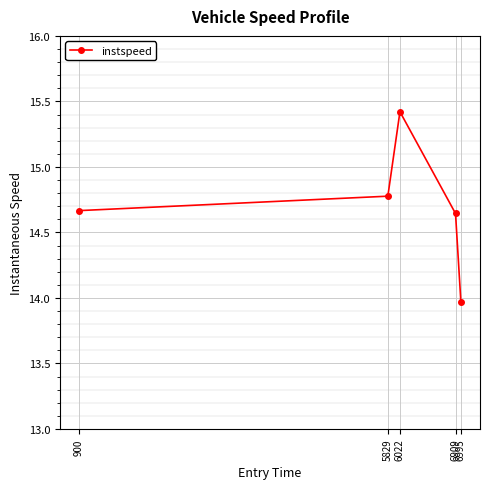

Read the value at 5829.

14.8